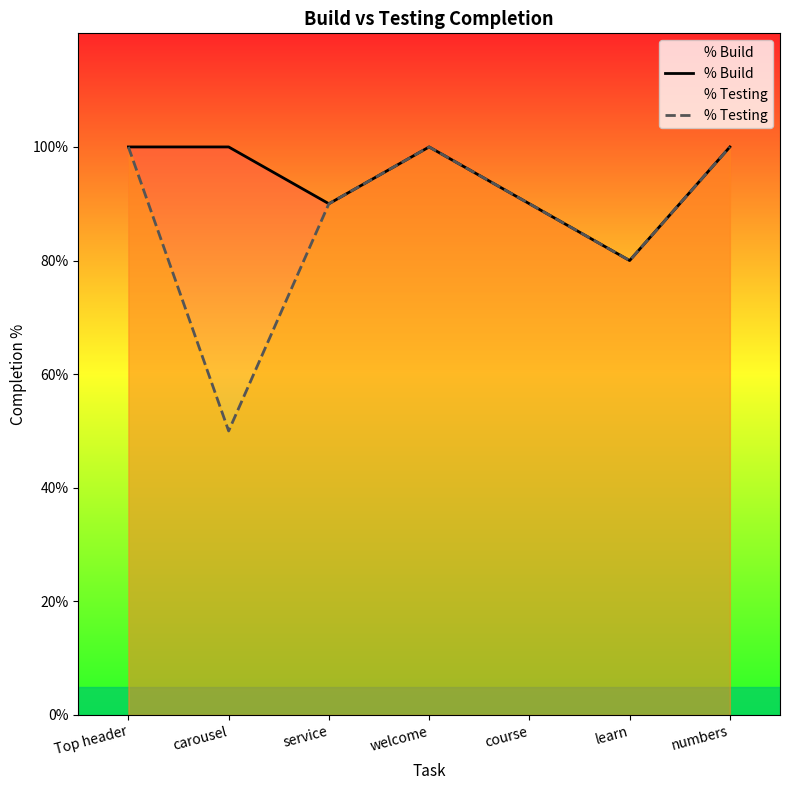

True or false: % Testing and % Build cross at least once.

False